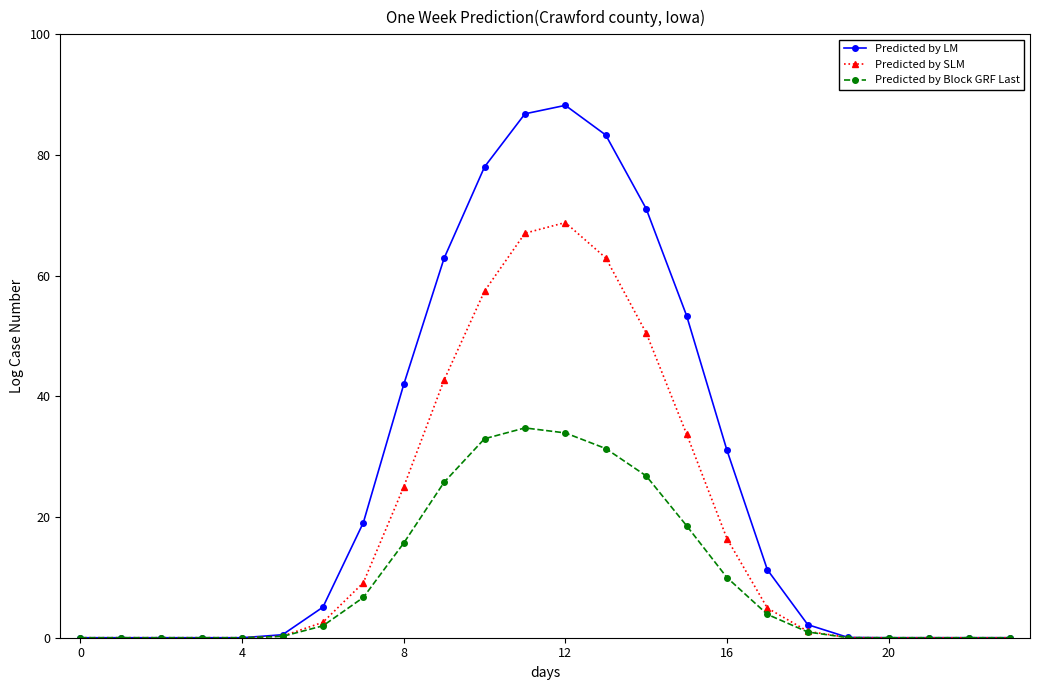

Rank the series by their maximum value, from lowest to highest.

Predicted by Block GRF Last, Predicted by SLM, Predicted by LM